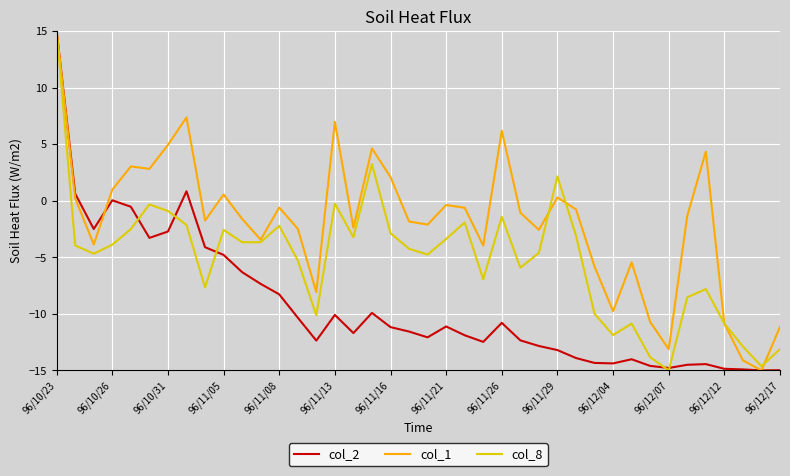

What is the maximum value for col_8?

15.0